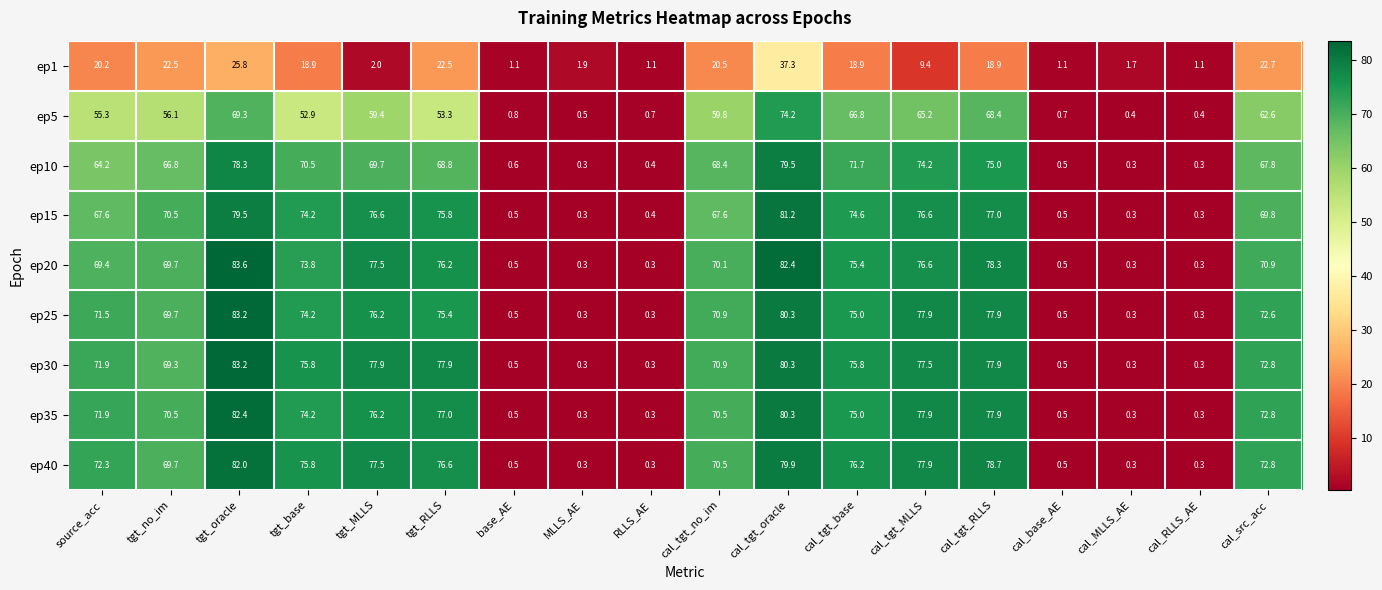

What is the sum of all ep20 values?

906.1